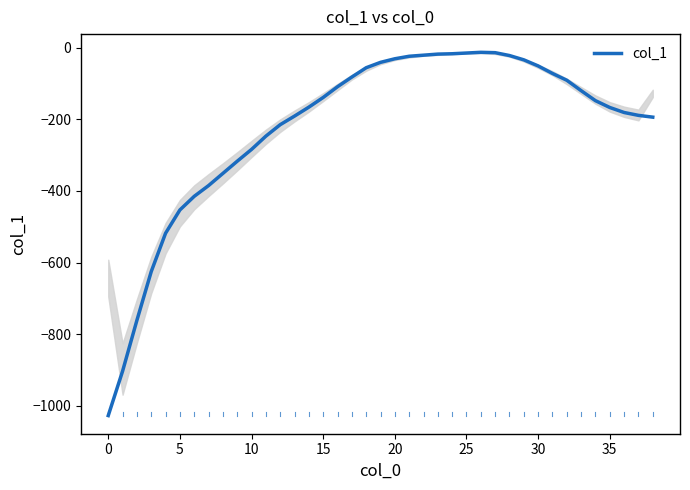

What is the minimum value shown in the chart?

-1027